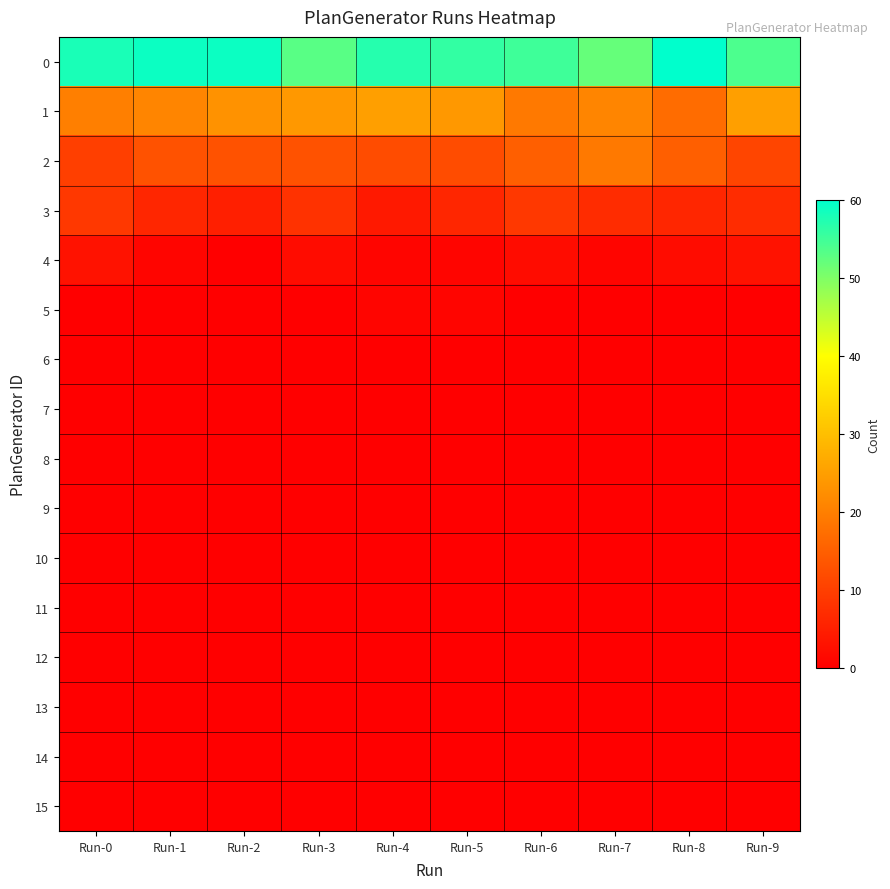

Reading right to left, what are all the values shown in this chart?

0: Run-9=54	Run-8=60	Run-7=52	Run-6=55	Run-5=56	Run-4=57	Run-3=53	Run-2=59	Run-1=59	Run-0=58
1: Run-9=25	Run-8=17	Run-7=21	Run-6=19	Run-5=24	Run-4=25	Run-3=24	Run-2=23	Run-1=21	Run-0=20
2: Run-9=11	Run-8=15	Run-7=19	Run-6=15	Run-5=12	Run-4=12	Run-3=13	Run-2=13	Run-1=13	Run-0=10
3: Run-9=7	Run-8=6	Run-7=7	Run-6=9	Run-5=6	Run-4=4	Run-3=8	Run-2=5	Run-1=6	Run-0=9
4: Run-9=3	Run-8=2	Run-7=1	Run-6=2	Run-5=1	Run-4=1	Run-3=2	Run-2=0	Run-1=1	Run-0=3
5: Run-9=0	Run-8=0	Run-7=0	Run-6=0	Run-5=1	Run-4=1	Run-3=0	Run-2=0	Run-1=0	Run-0=0
6: Run-9=0	Run-8=0	Run-7=0	Run-6=0	Run-5=0	Run-4=0	Run-3=0	Run-2=0	Run-1=0	Run-0=0
7: Run-9=0	Run-8=0	Run-7=0	Run-6=0	Run-5=0	Run-4=0	Run-3=0	Run-2=0	Run-1=0	Run-0=0
8: Run-9=0	Run-8=0	Run-7=0	Run-6=0	Run-5=0	Run-4=0	Run-3=0	Run-2=0	Run-1=0	Run-0=0
9: Run-9=0	Run-8=0	Run-7=0	Run-6=0	Run-5=0	Run-4=0	Run-3=0	Run-2=0	Run-1=0	Run-0=0
10: Run-9=0	Run-8=0	Run-7=0	Run-6=0	Run-5=0	Run-4=0	Run-3=0	Run-2=0	Run-1=0	Run-0=0
11: Run-9=0	Run-8=0	Run-7=0	Run-6=0	Run-5=0	Run-4=0	Run-3=0	Run-2=0	Run-1=0	Run-0=0
12: Run-9=0	Run-8=0	Run-7=0	Run-6=0	Run-5=0	Run-4=0	Run-3=0	Run-2=0	Run-1=0	Run-0=0
13: Run-9=0	Run-8=0	Run-7=0	Run-6=0	Run-5=0	Run-4=0	Run-3=0	Run-2=0	Run-1=0	Run-0=0
14: Run-9=0	Run-8=0	Run-7=0	Run-6=0	Run-5=0	Run-4=0	Run-3=0	Run-2=0	Run-1=0	Run-0=0
15: Run-9=0	Run-8=0	Run-7=0	Run-6=0	Run-5=0	Run-4=0	Run-3=0	Run-2=0	Run-1=0	Run-0=0